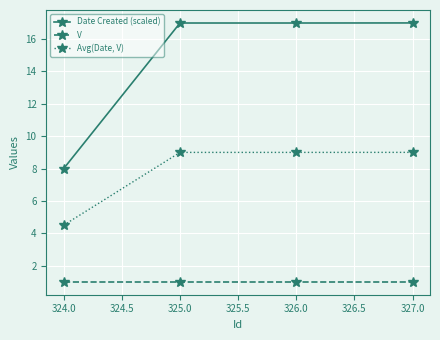

True or false: V and Avg(Date, V) intersect in this chart.

False